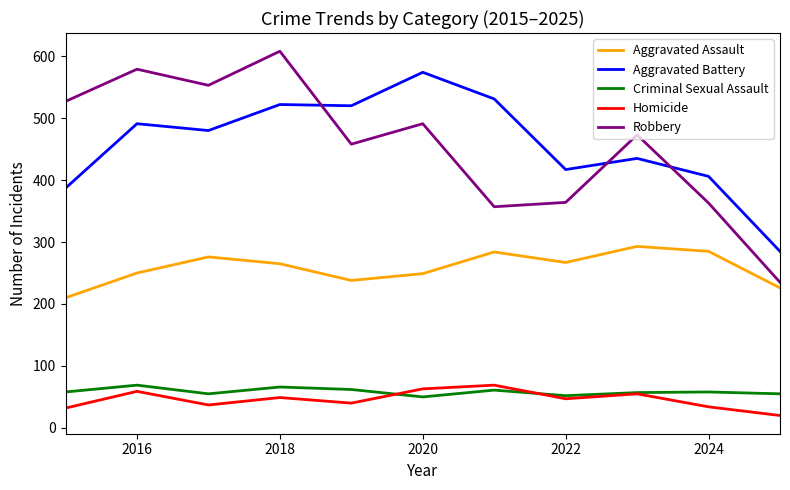

Which series has the largest range (max minus min)?

Robbery